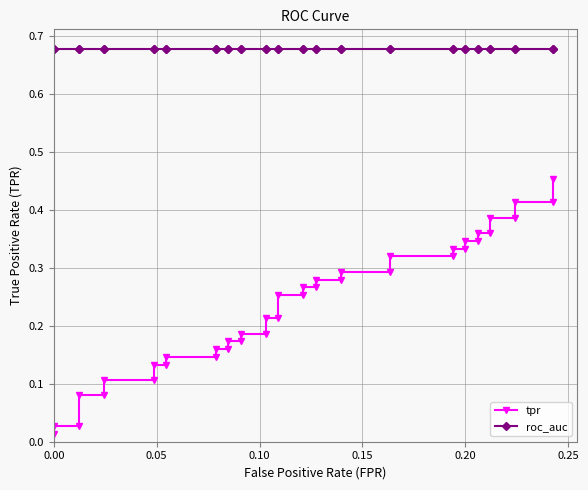

True or false: roc_auc has more than 1 points higher than both neighbors.

False